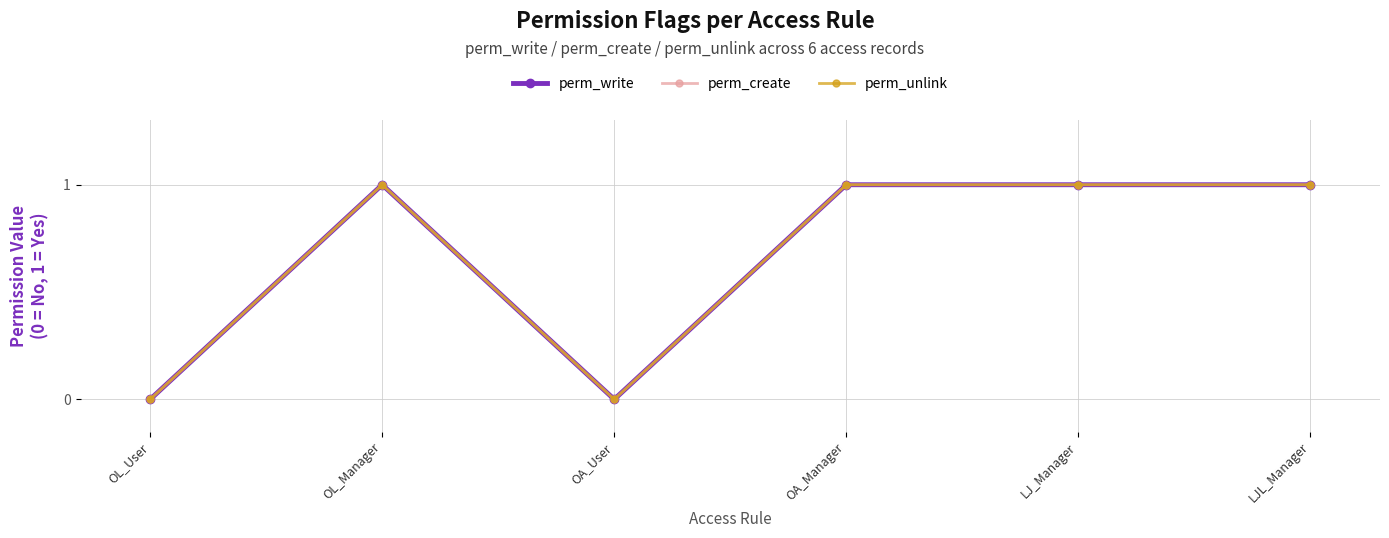

What are all the series names shown in the legend?

perm_write, perm_create, perm_unlink